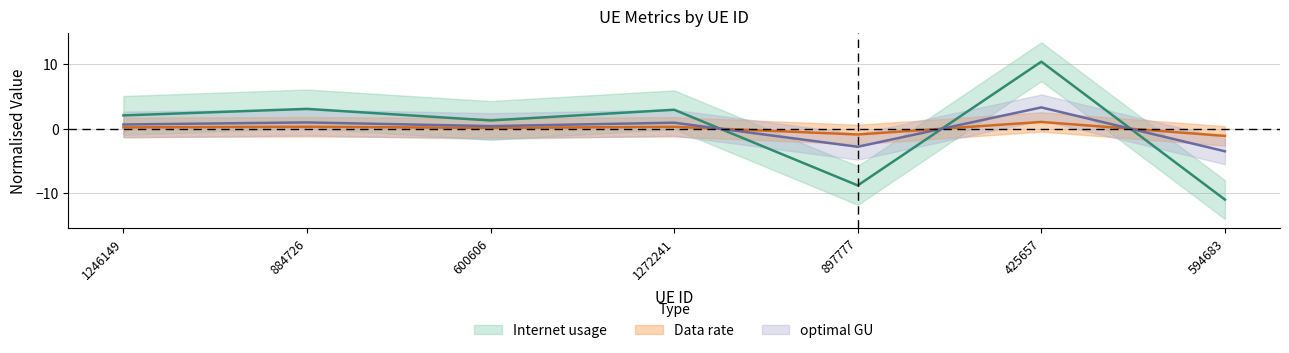

What is the sum of the Internet usage values at 1246149 and 594683?

-8.9